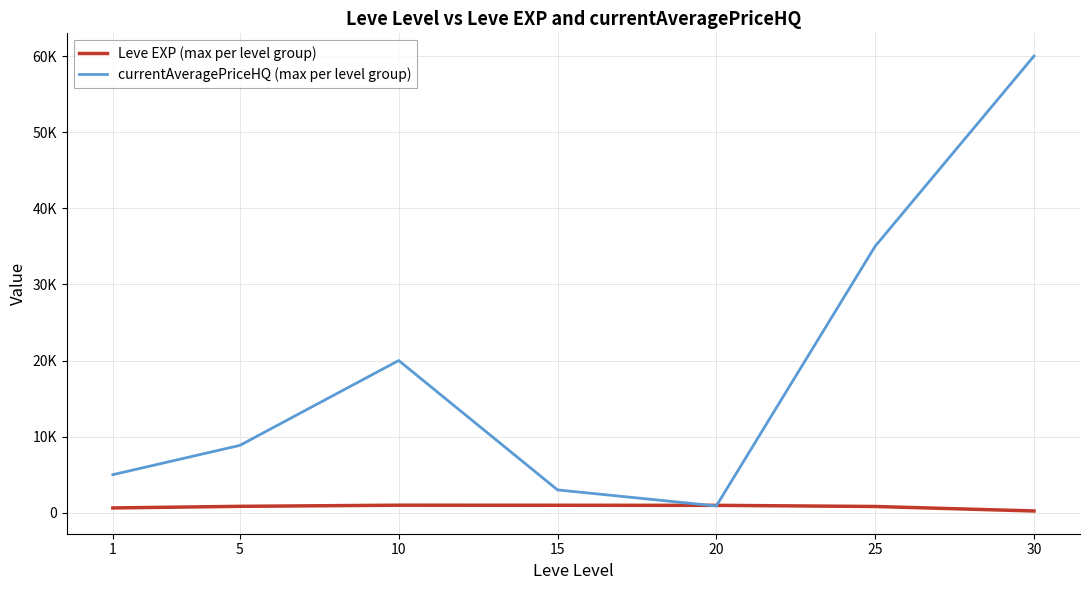

Does the chart display data point markers on the line(s)?

No